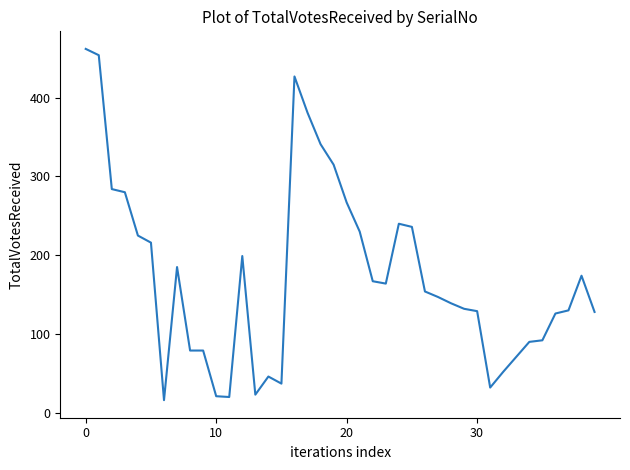

What is the difference between the maximum and minimum values?

446